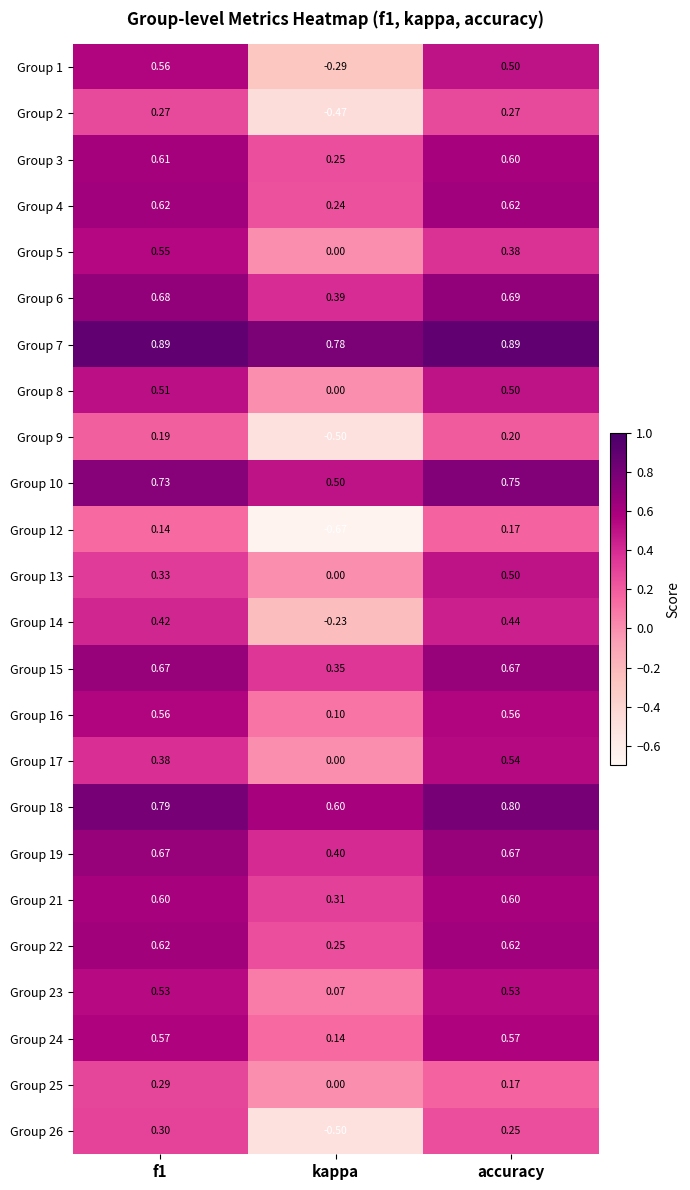

At which label does Group 7 reach its minimum?

kappa